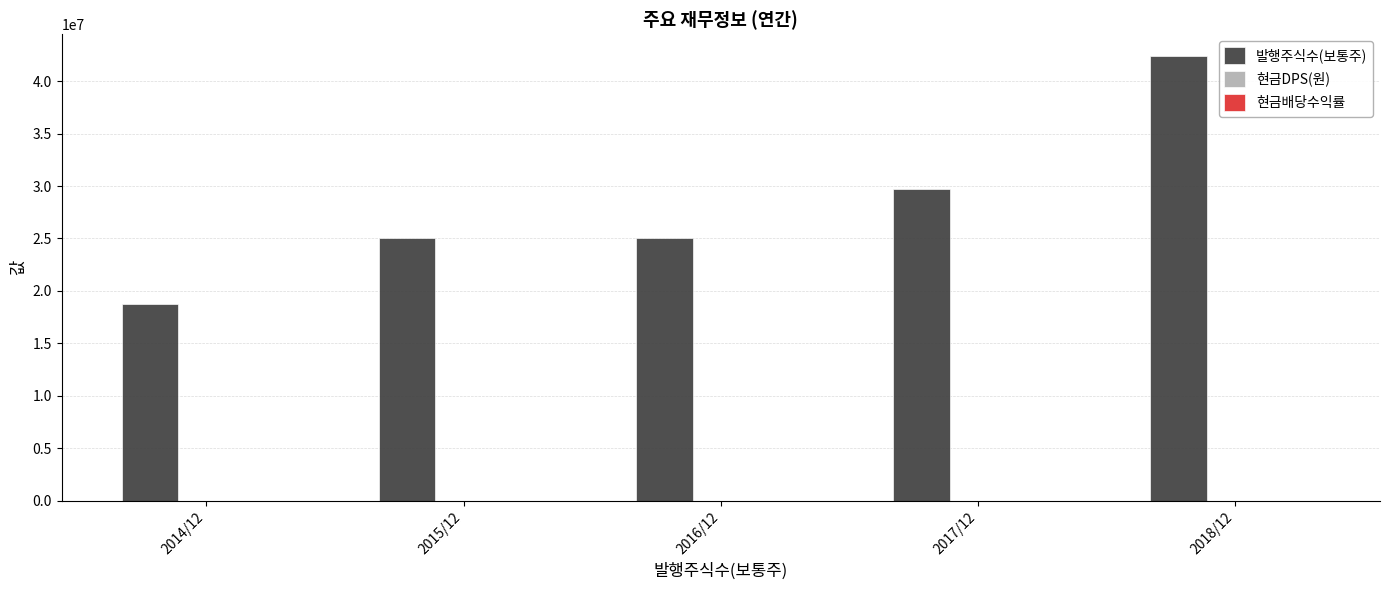

Where is 발행주식수(보통주) nearest to the value 30535620?

2017/12